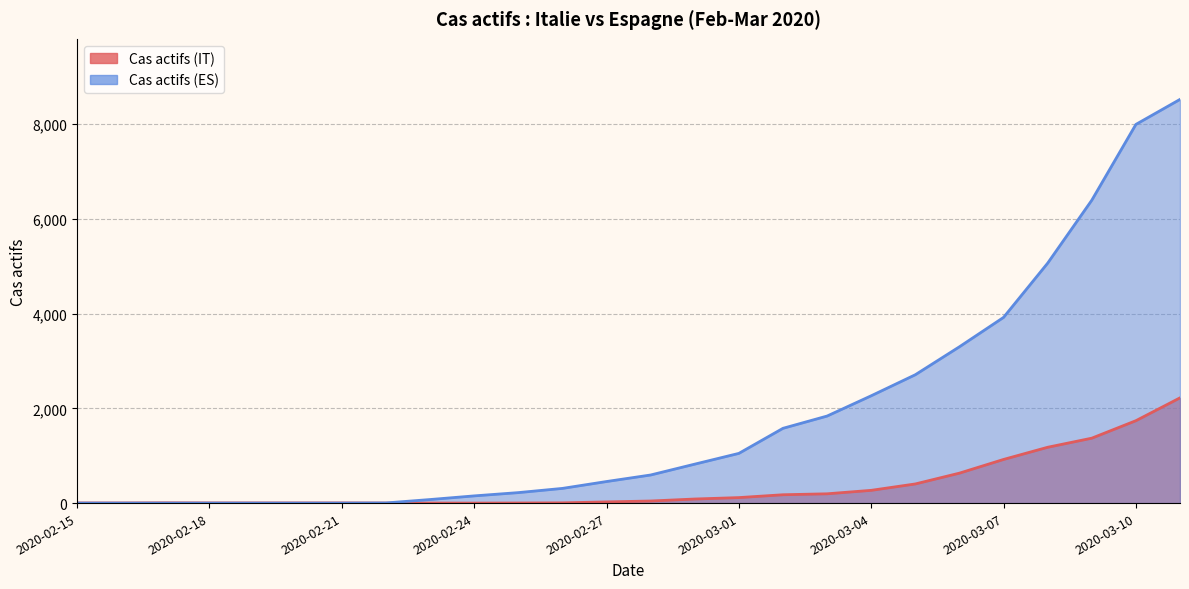

Reading left to right, transcribe all the data shown in this chart.

Cas actifs (IT): 2020-02-15=3	2020-02-16=3	2020-02-17=6	2020-02-18=4	2020-02-19=4	2020-02-20=4	2020-02-21=4	2020-02-22=1	2020-02-23=1	2020-02-24=0	2020-02-25=2	2020-02-26=5	2020-02-27=25	2020-02-28=44	2020-02-29=86	2020-03-01=116	2020-03-02=176	2020-03-03=196	2020-03-04=269	2020-03-05=404	2020-03-06=632	2020-03-07=921	2020-03-08=1178	2020-03-09=1370	2020-03-10=1739	2020-03-11=2221
Cas actifs (ES): 2020-02-15=0	2020-02-16=0	2020-02-17=0	2020-02-18=0	2020-02-19=0	2020-02-20=0	2020-02-21=0	2020-02-22=3	2020-02-23=75	2020-02-24=152	2020-02-25=221	2020-02-26=310	2020-02-27=455	2020-02-28=593	2020-02-29=822	2020-03-01=1049	2020-03-02=1578	2020-03-03=1837	2020-03-04=2265	2020-03-05=2709	2020-03-06=3299	2020-03-07=3919	2020-03-08=5064	2020-03-09=6392	2020-03-10=7992	2020-03-11=8520